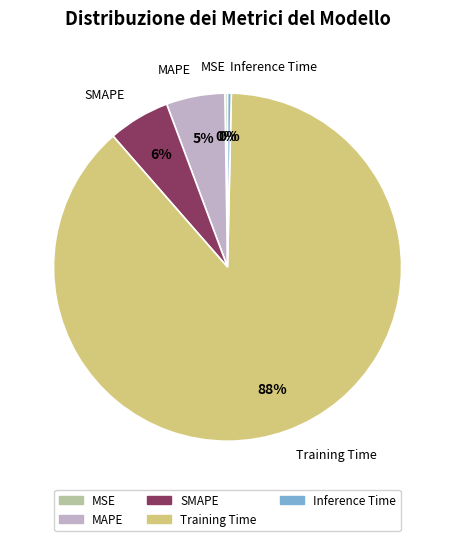

Which slice is the largest?

Training Time